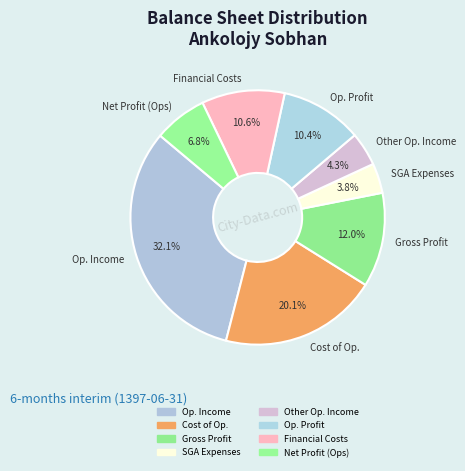

Which slice is the largest?

Op. Income